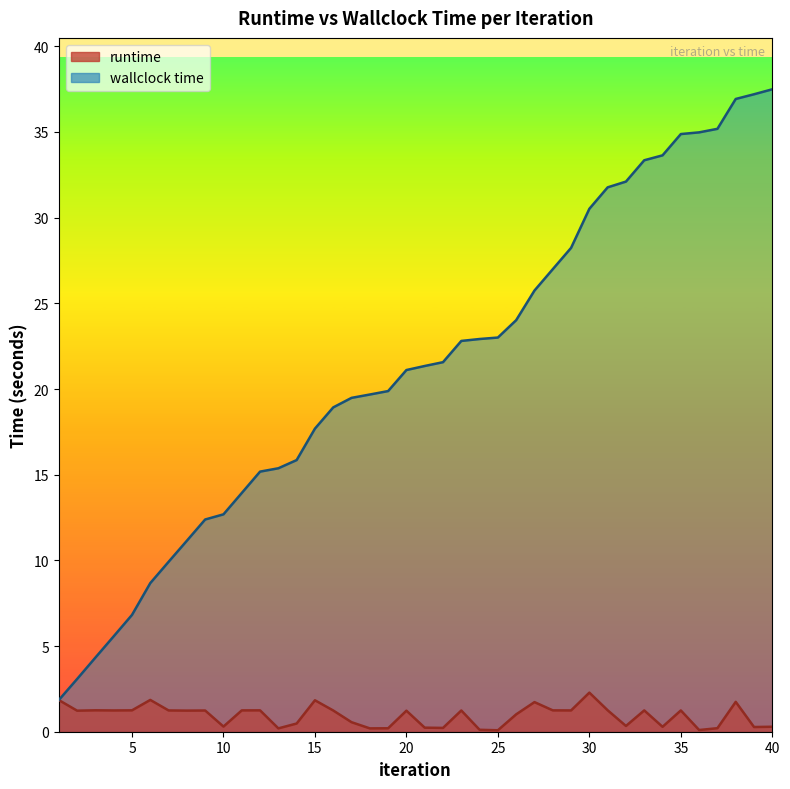

Count the number of data series in this chart.

2